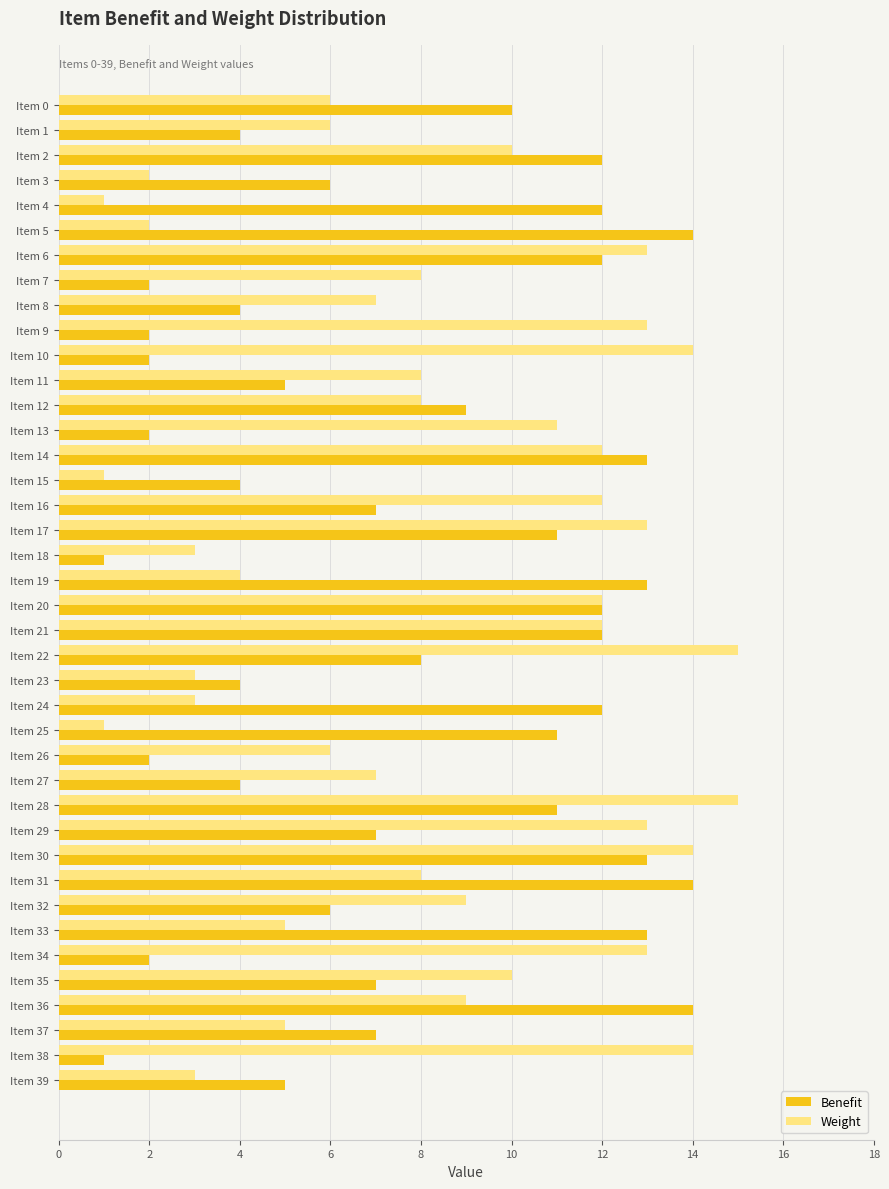

What is the average value of the Benefit series?

8